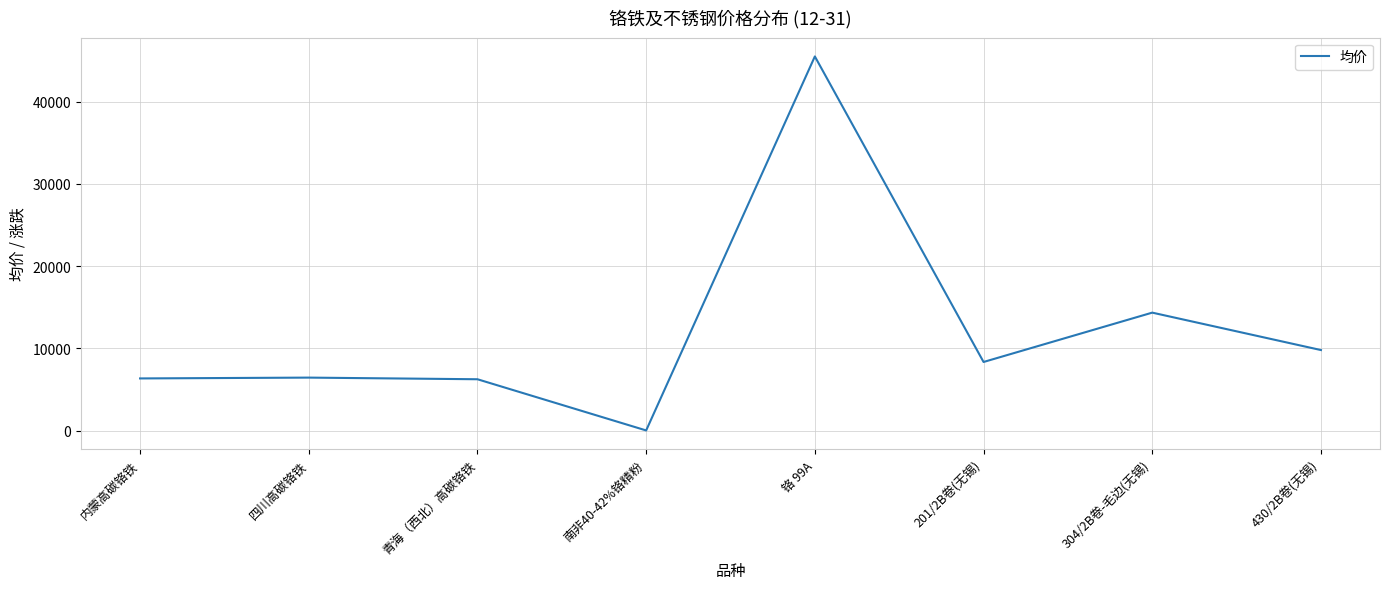

What position from the left is 铬 99A?

5